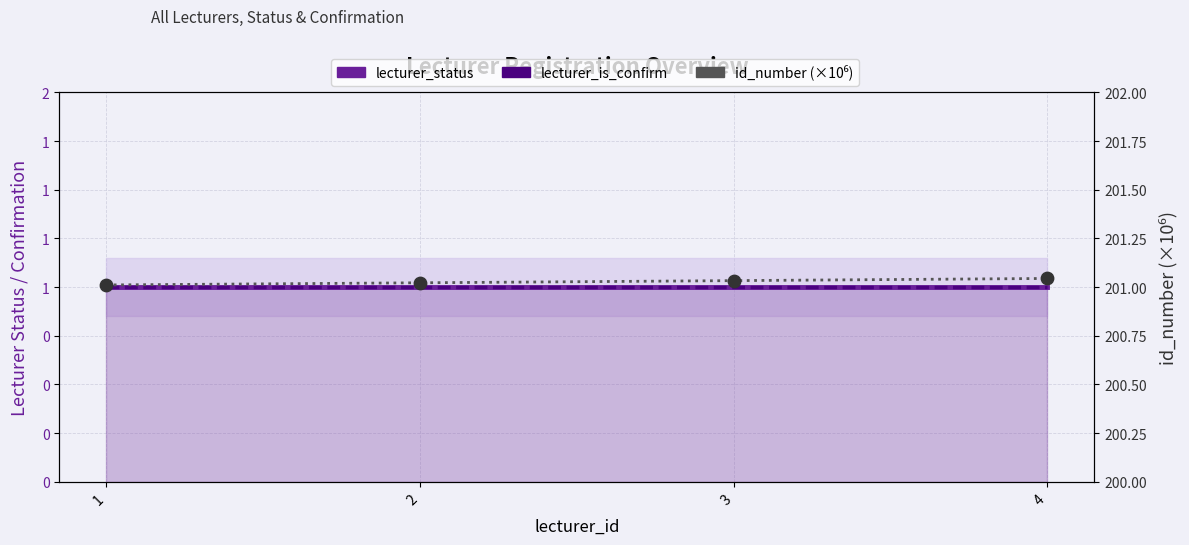

Which series contains the lowest Y value?

lecturer_status